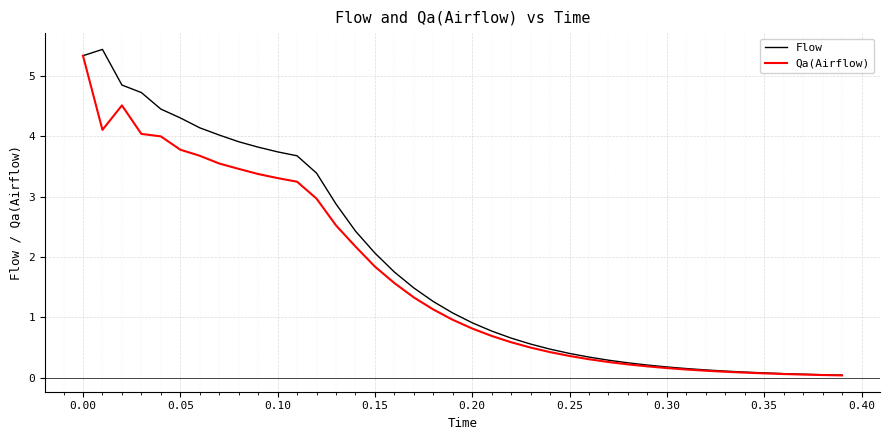

What is the maximum value for Qa(Airflow)?

5.3